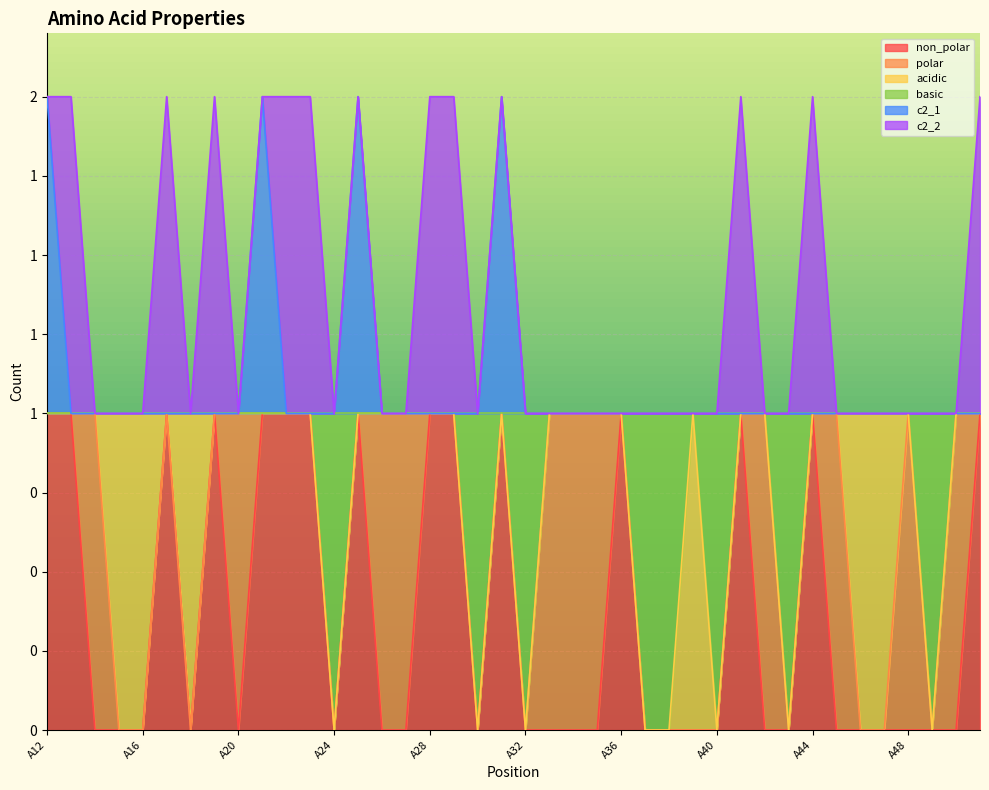

What is the difference between the second highest and minimum values in the c2_1 series?

1